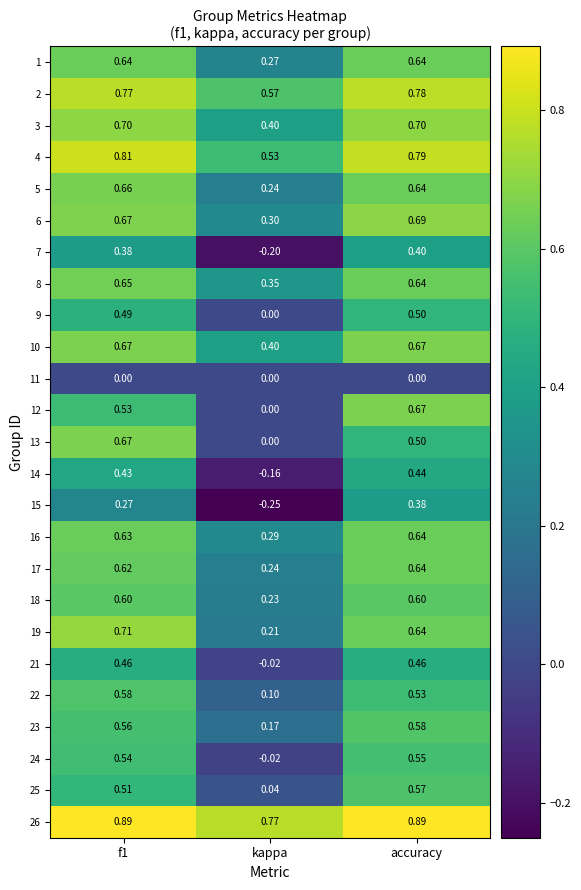

How many data points in 7 are above 0?

2